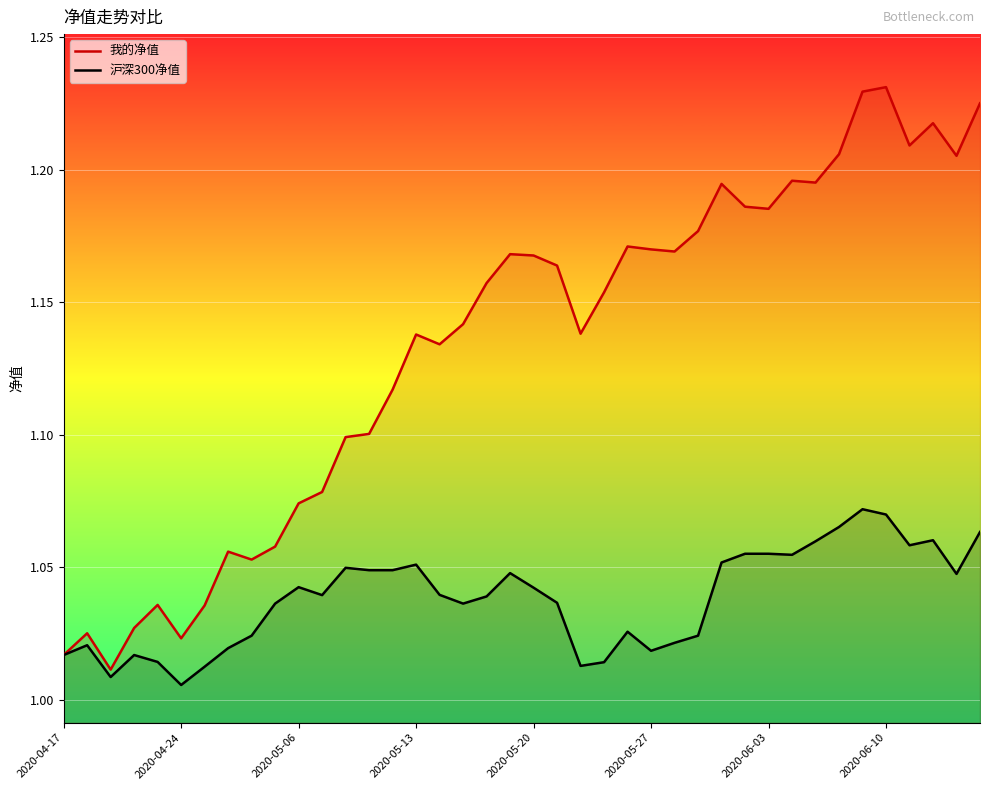

True or false: 沪深300净值 has more than 2 points higher than both neighbors.

True